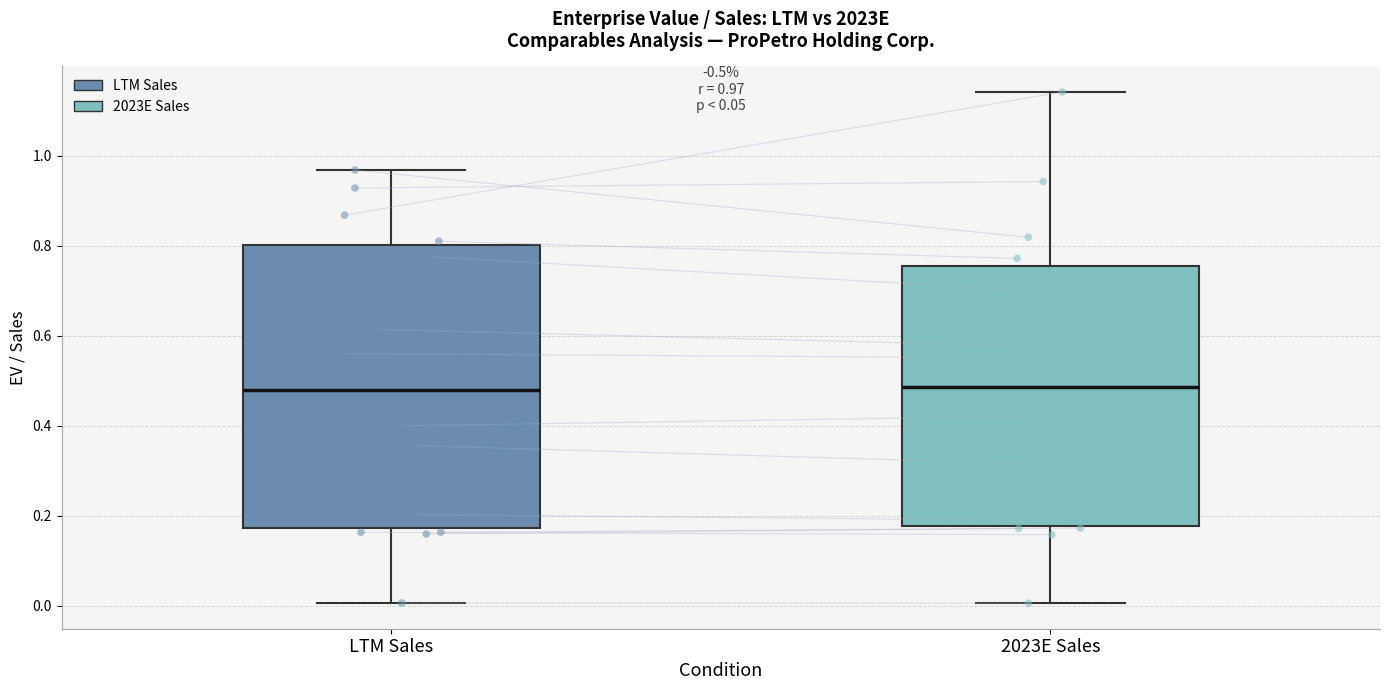

Which box is the tallest, from its lower edge to its upper edge?

LTM Sales